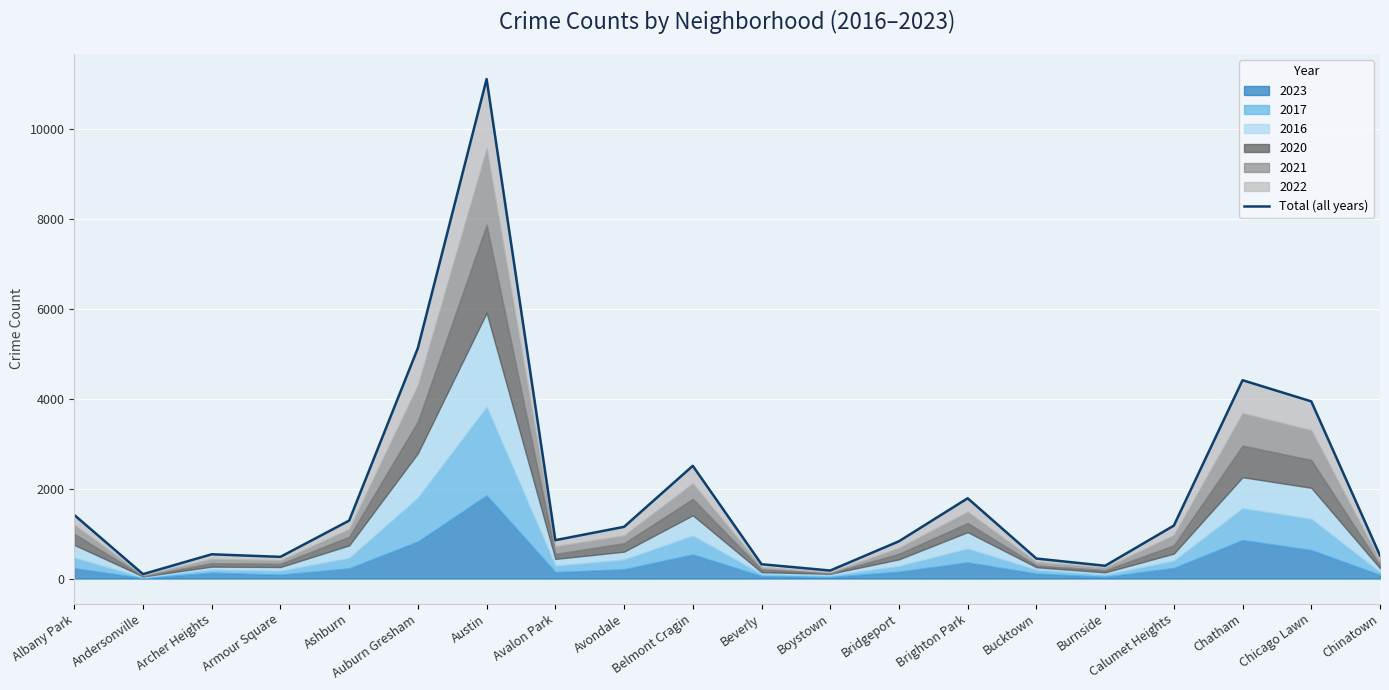

What is the sum of all values?

38439